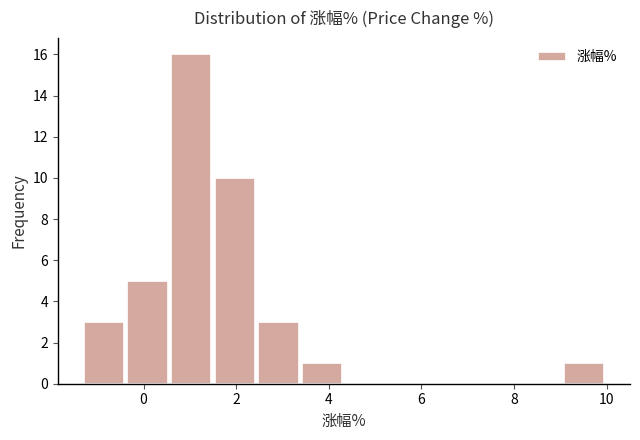

How tall is the bar that spans -0.4 to 0.6 on the x-axis? Neither the bar edges nor the heights are printed on the chart, so give them approximately, as read against the axes.

5